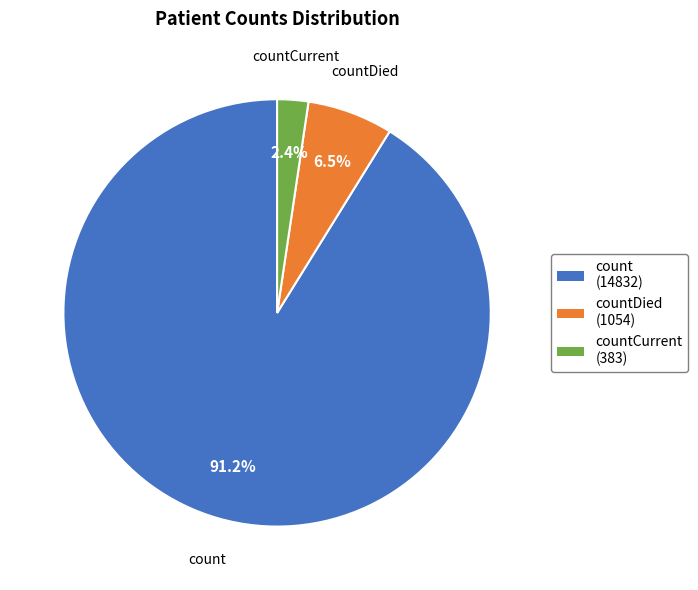

Is there a majority slice in this chart?

Yes